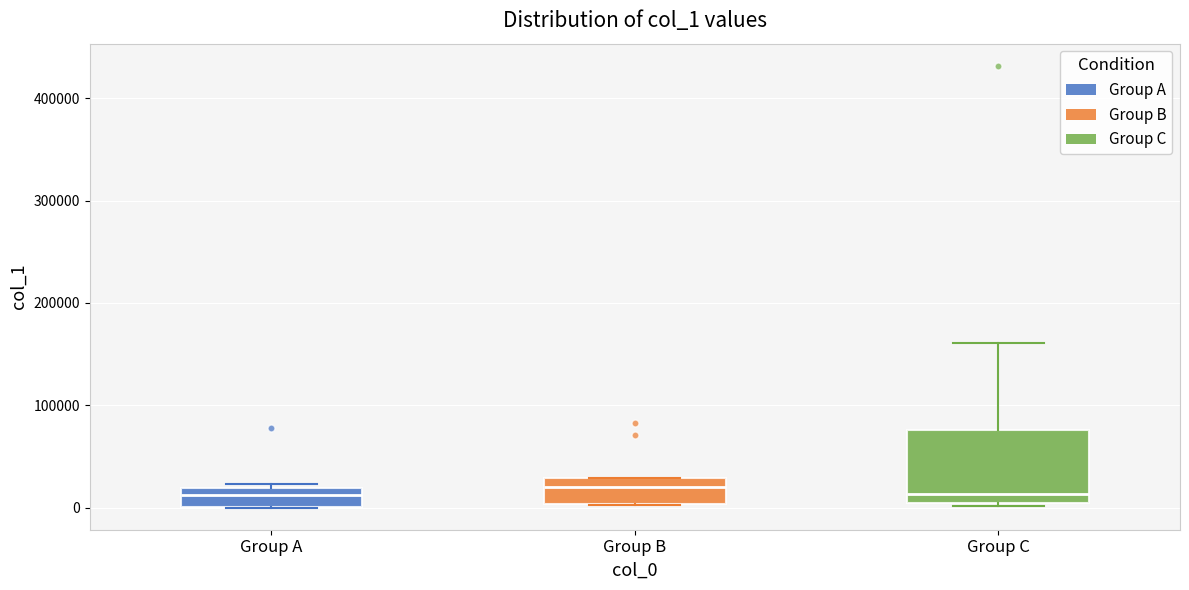

Reading left to right, read every box against the y-axis: the position of its median line, the range the box covers, and the ends of its whiskers. The values are not printed on the chart, so give them approximately, as read against the axis.

Group A: median 10000, box 0 to 20000, whiskers 0 to 20000 (just above the box's upper edge)
Group B: median 20000, box 0 to 30000, whiskers 0 to 30000
Group C: median 10000, box 0 to 80000, whiskers 0 (just below the box's lower edge) to 160000